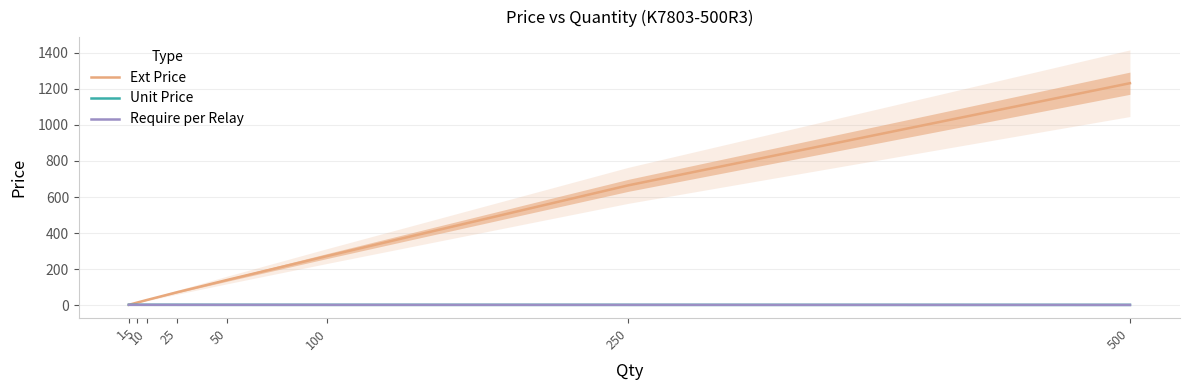

What is the value of the Require per Relay point at the 6th from the left?

2.7